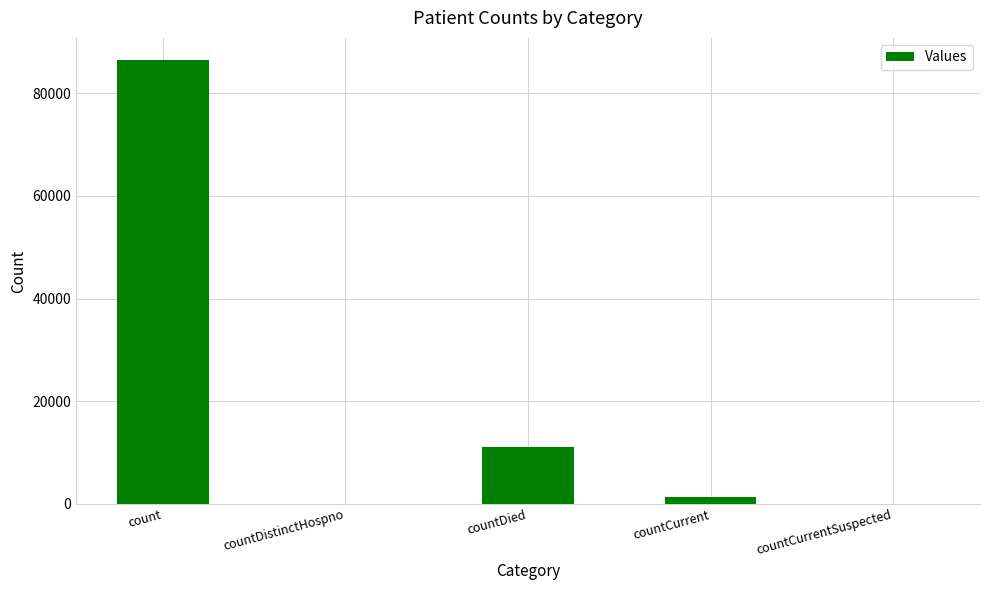

Between countCurrentSuspected and count, which is larger?

count